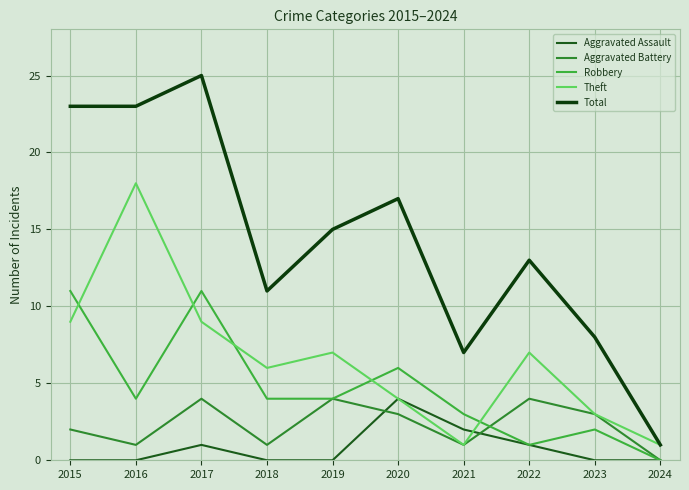

Where is the first local minimum for Total?

2018